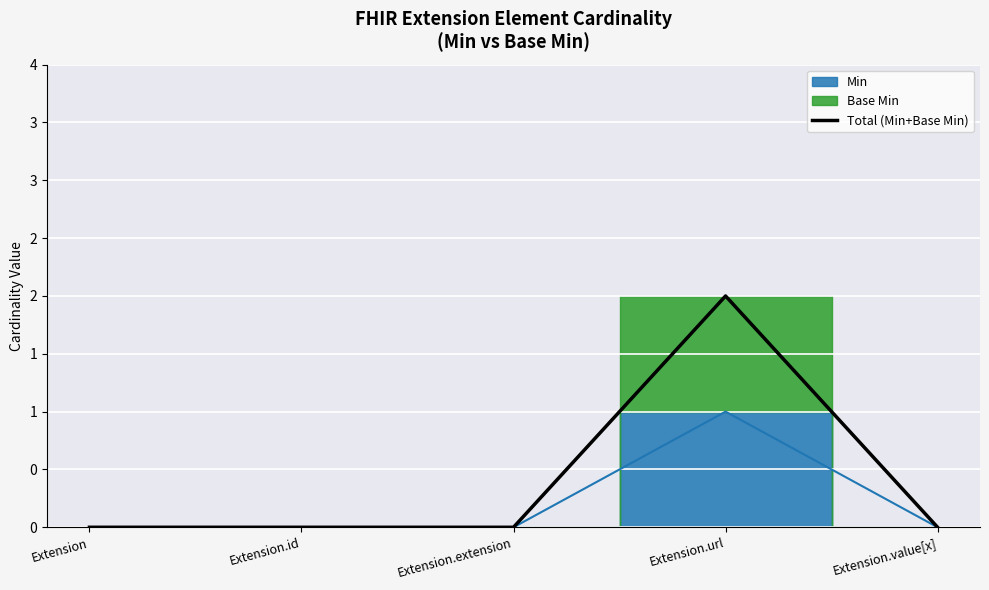

What is the sum of the values at Extension and Extension.url?

2